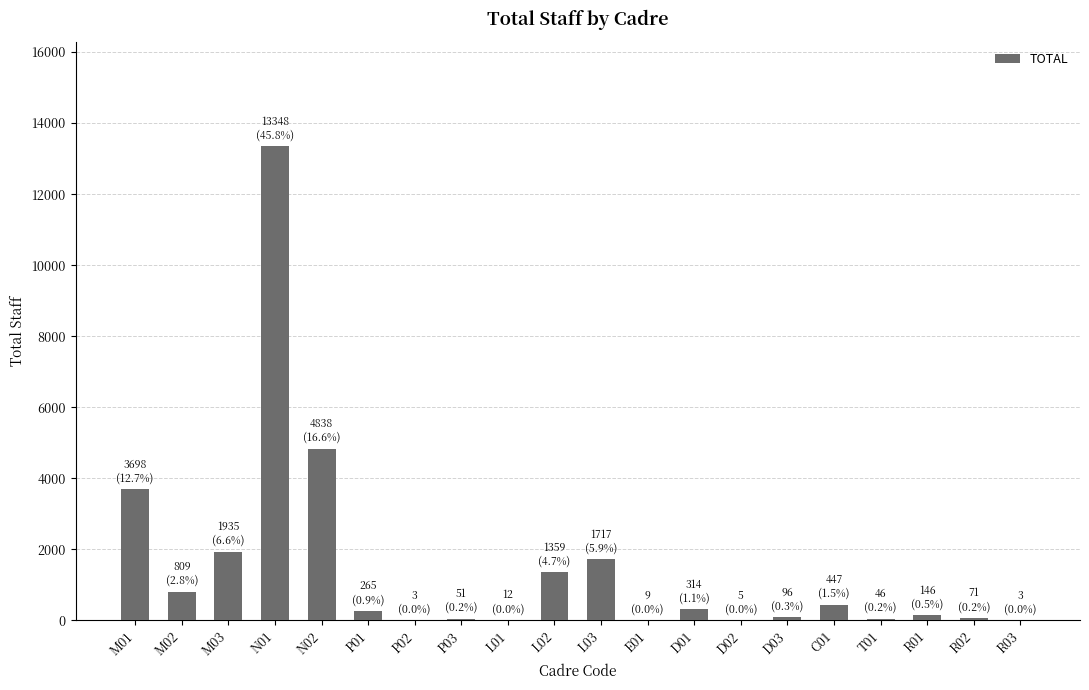

Is it true that the value at L03 is 2319?

False